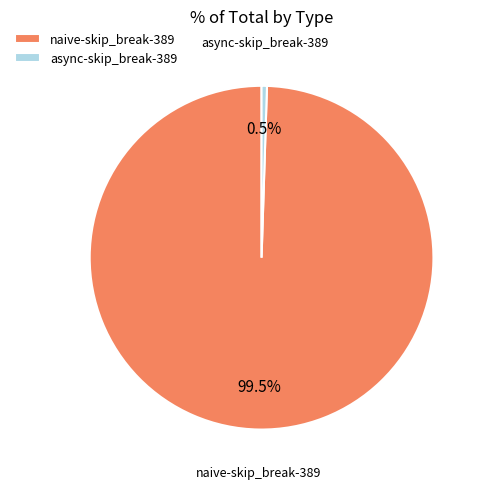

Count the number of slices in the pie.

2